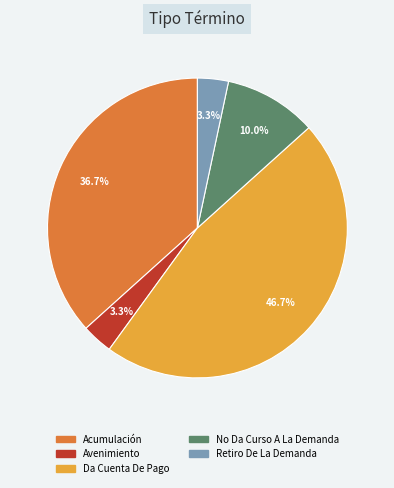

What is the ratio of the value at Da Cuenta De Pago to the value at No Da Curso A La Demanda?

4.7